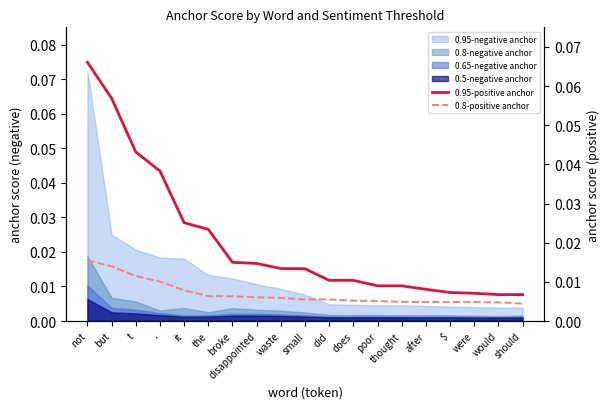

Between did and would, which series saw the biggest shift?

0.95-positive anchor